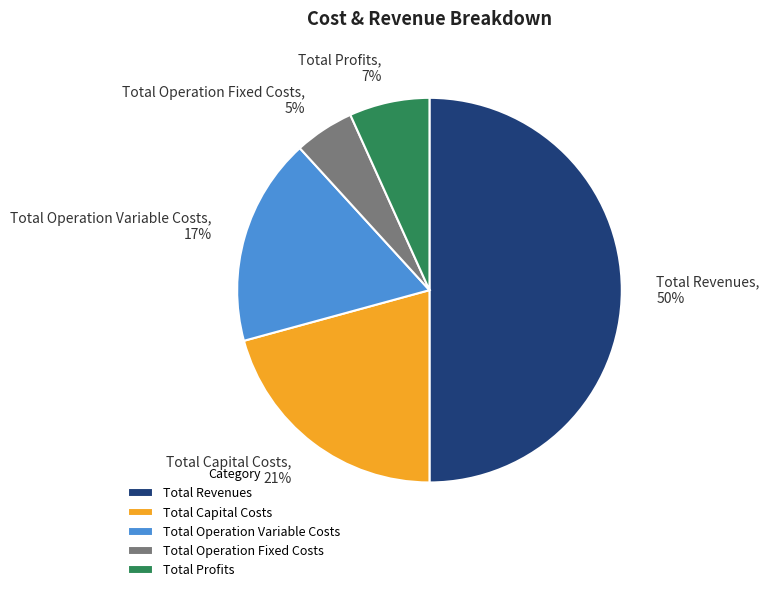

What is the ratio of the value at Total Operation Fixed Costs to the value at Total Revenues?

0.1